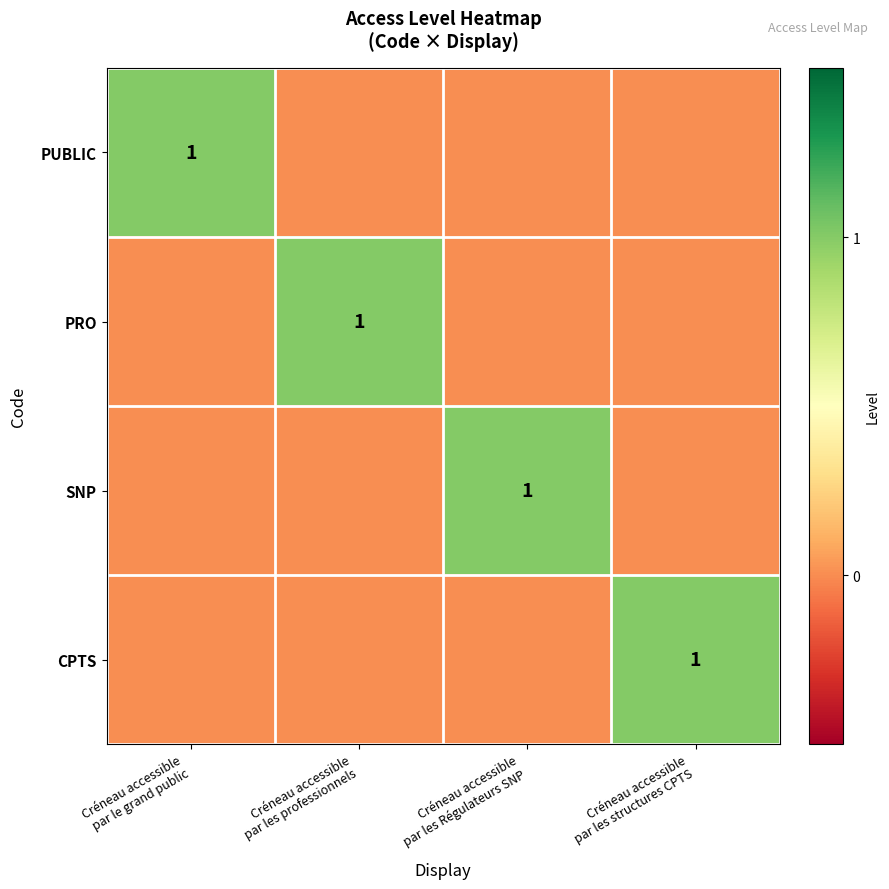

How many CPTS values are between 0 and 1?

4